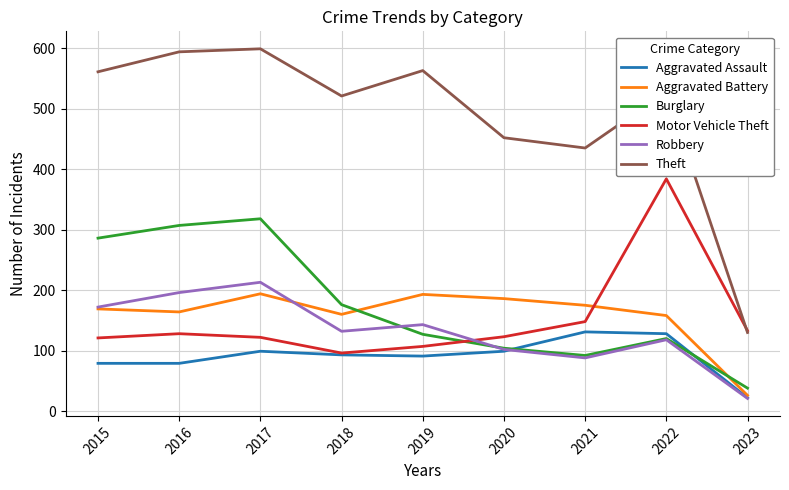

At which label is Motor Vehicle Theft closest to 240?

2021